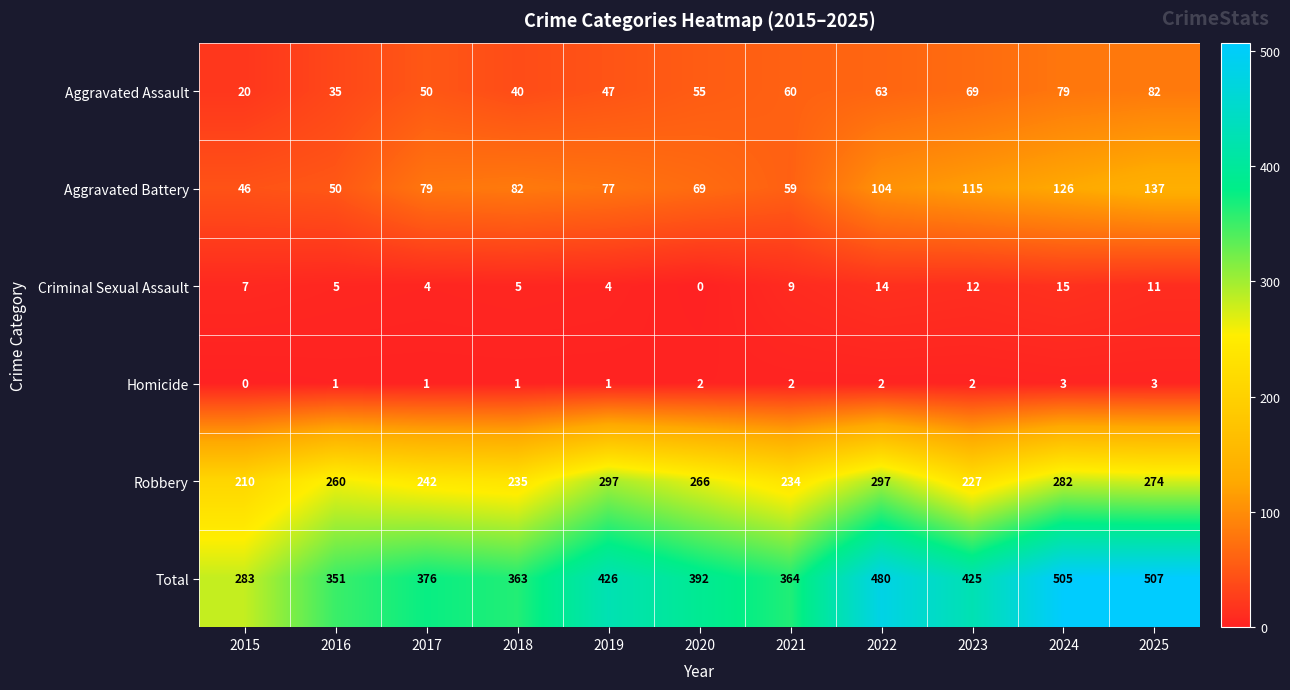

What is the difference between the second highest and minimum values in the Robbery series?

87